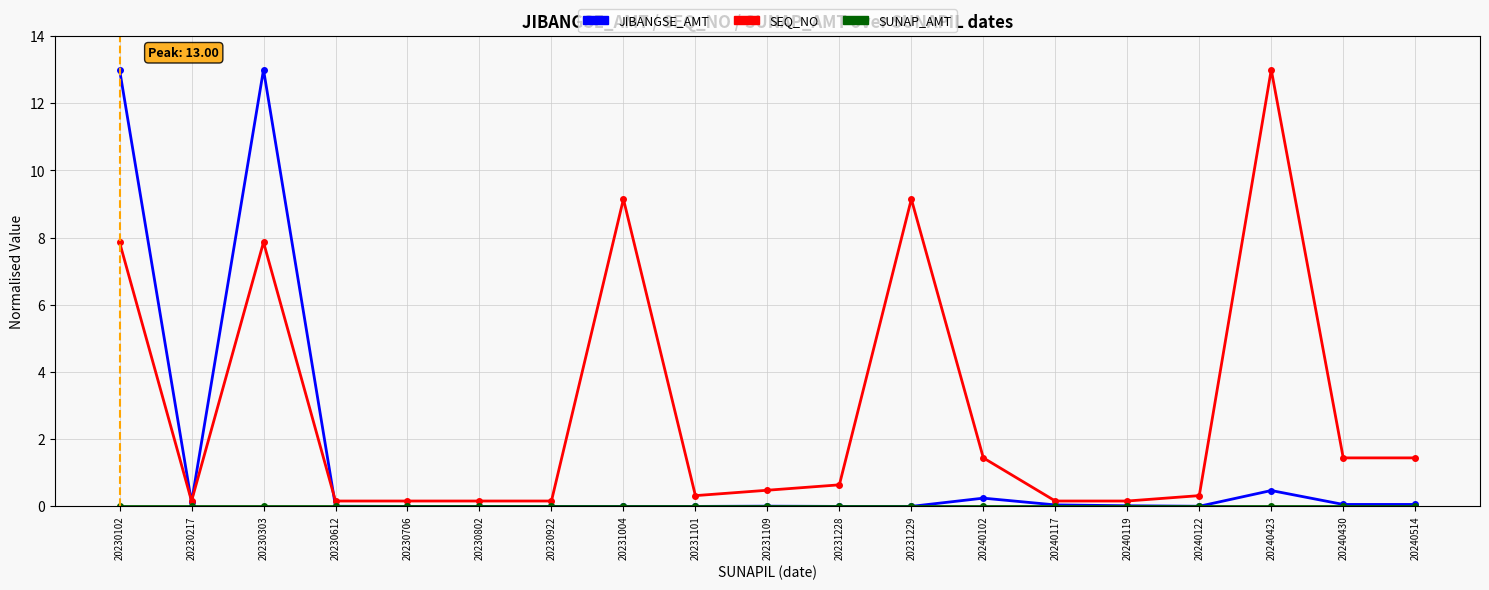

Which series has the largest range (max minus min)?

JIBANGSE_AMT